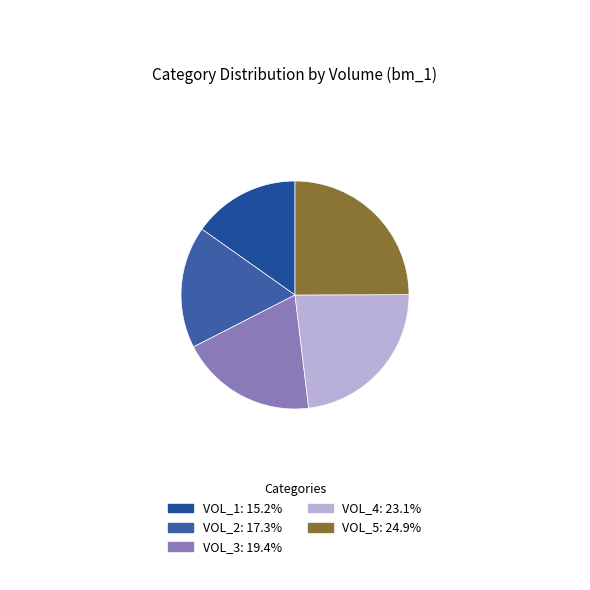

Does VOL_4 represent more than half of the total?

No